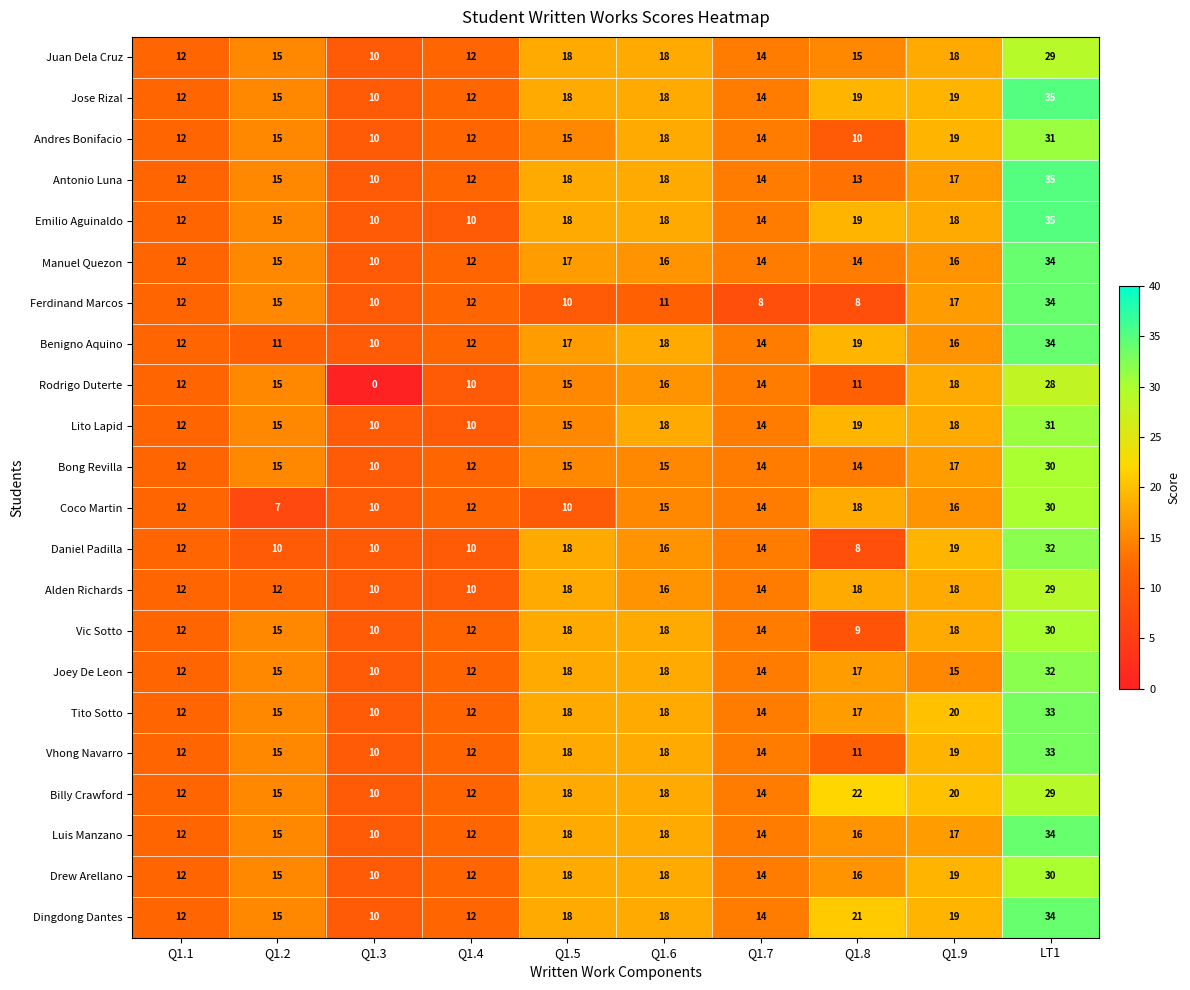

How many series are shown in this chart?

22